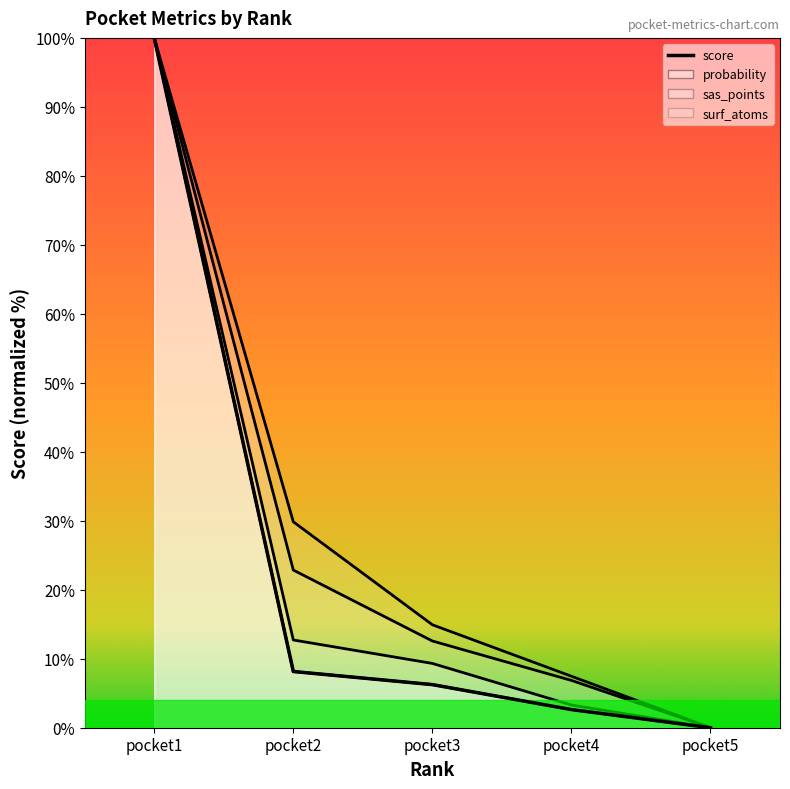

Rank the categories by value from highest to lowest.

pocket1, pocket2, pocket3, pocket4, pocket5